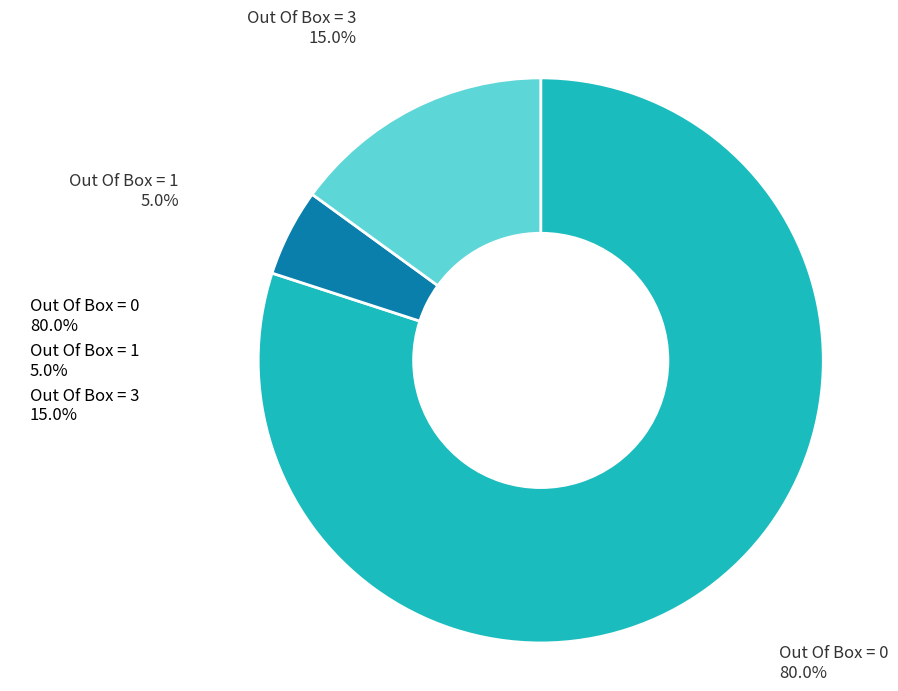

Is Out Of Box = 0 the majority of the pie?

Yes